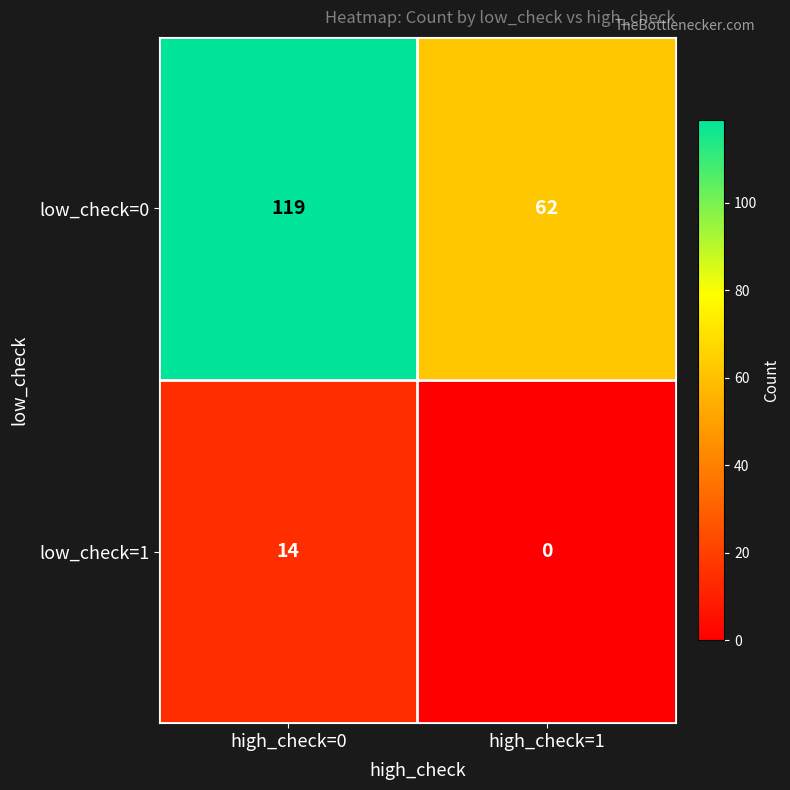

What is the sum of all low_check=0 values?

181